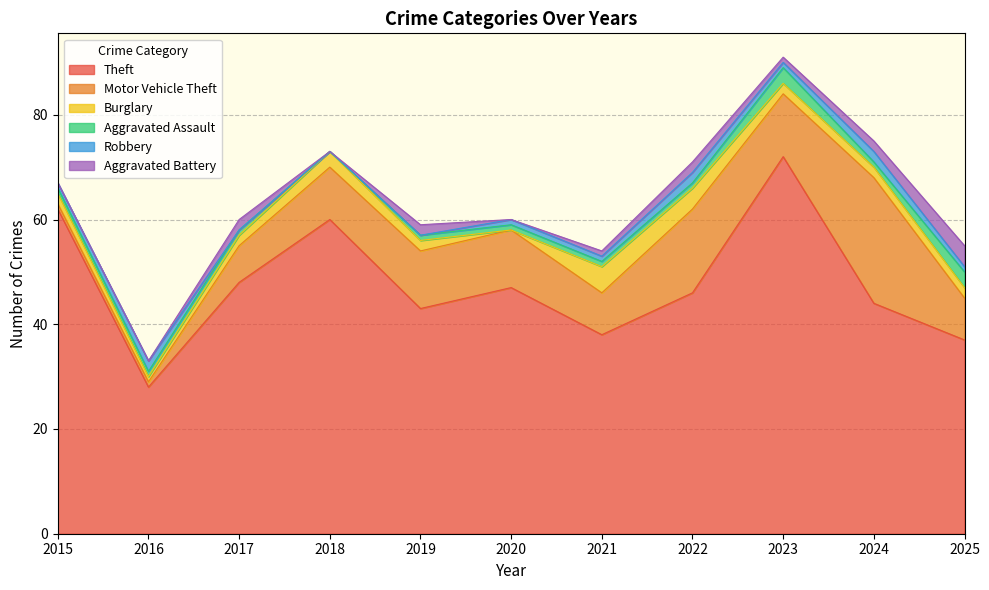

What is the spread (max minus min) of values at 2023?

71